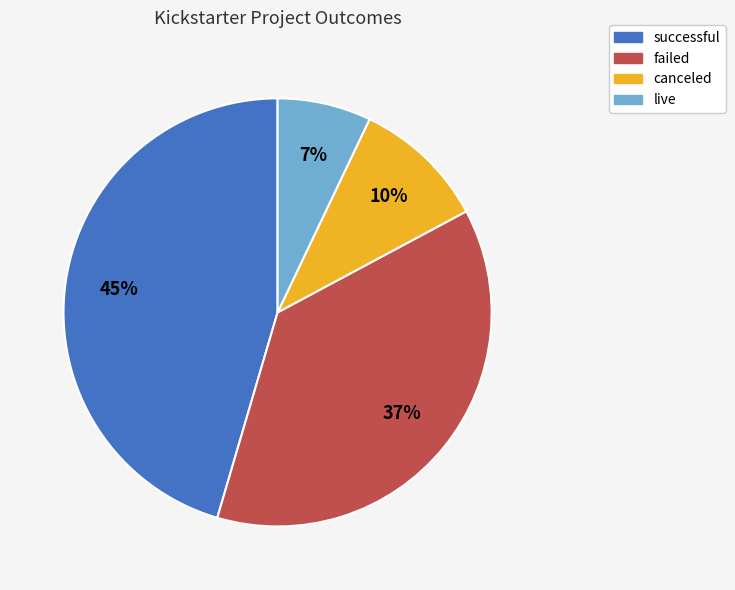

What percentage is the failed slice, to the nearest percent?

37%